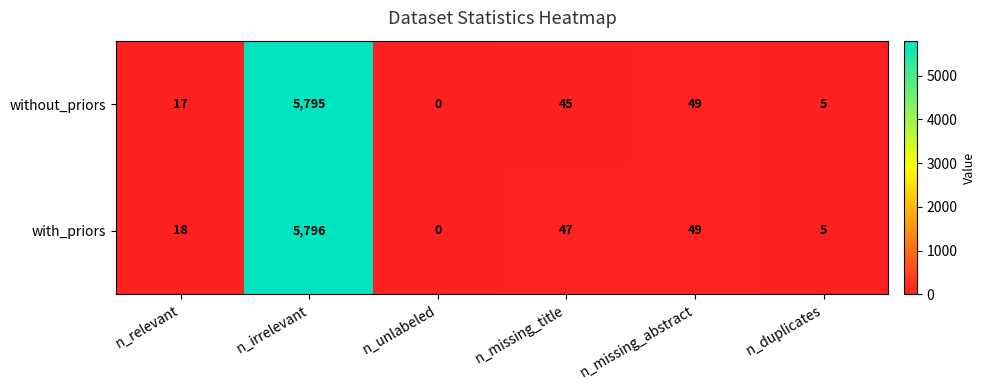

What is the difference between the second highest and minimum values in the with_priors series?

49